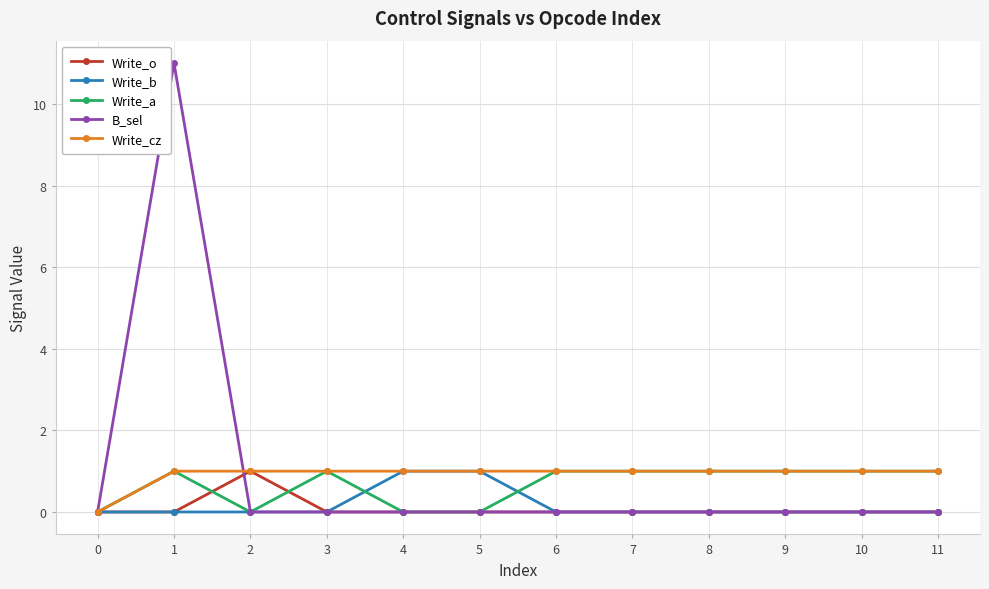

What is the value of the Write_cz point at the 4th from the left?

1